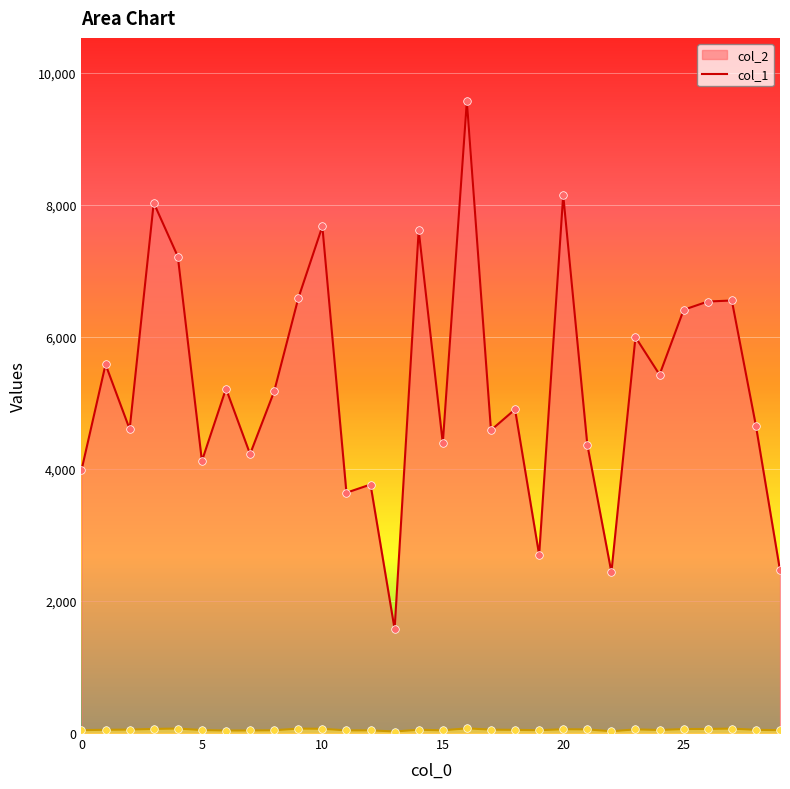

Which series has the largest Y range (max minus min)?

col_2